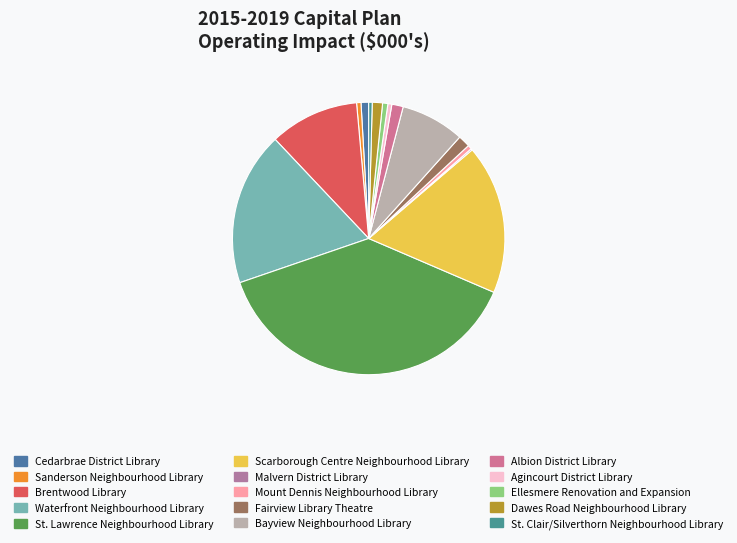

Which category has the smallest portion of the pie?

Malvern District Library